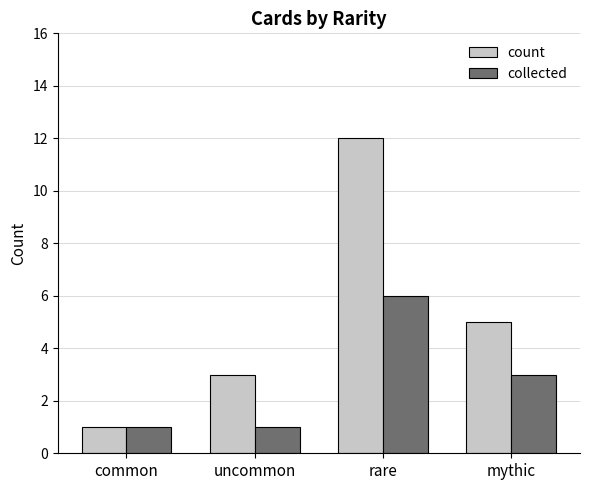

The value of collected at uncommon is 2. True or false?

False